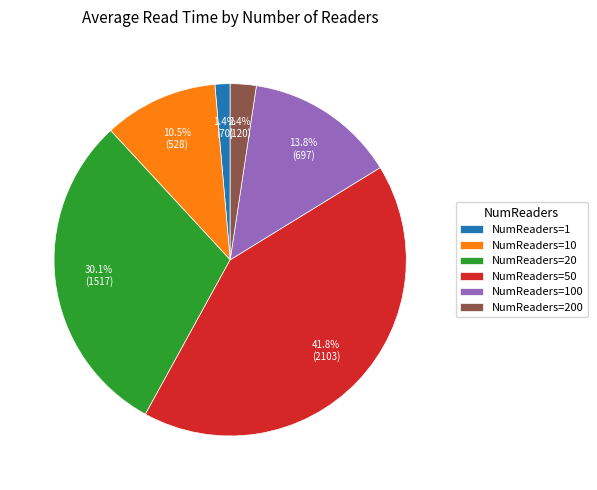

What is the ratio of the value at NumReaders=20 to the value at NumReaders=50?

0.7